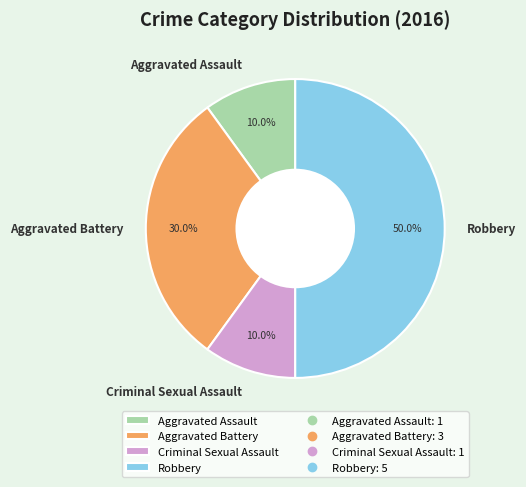

Combined, do Robbery and Criminal Sexual Assault account for over 50%?

Yes